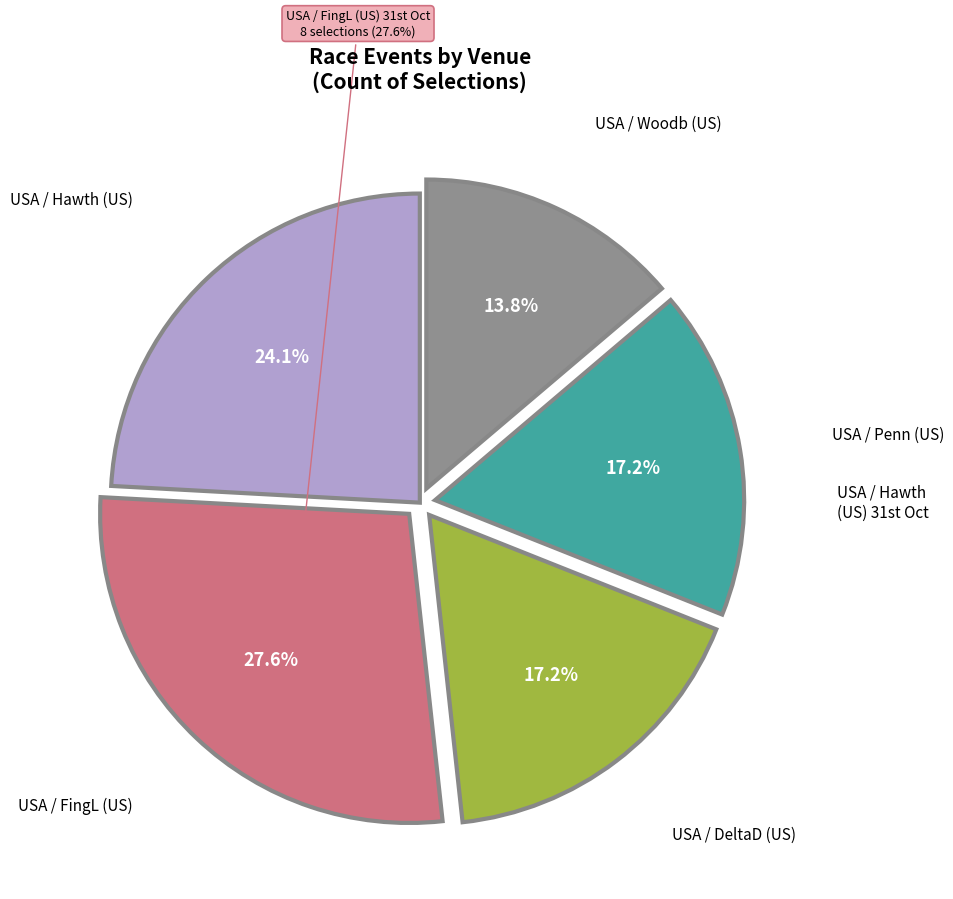

Rank the categories by value from lowest to highest.

USA / Woodb (US) 31st Oct, USA / DeltaD (US) 31st Oct, USA / Penn (US) 31st Oct, USA / Hawth (US) 31st Oct, USA / FingL (US) 31st Oct